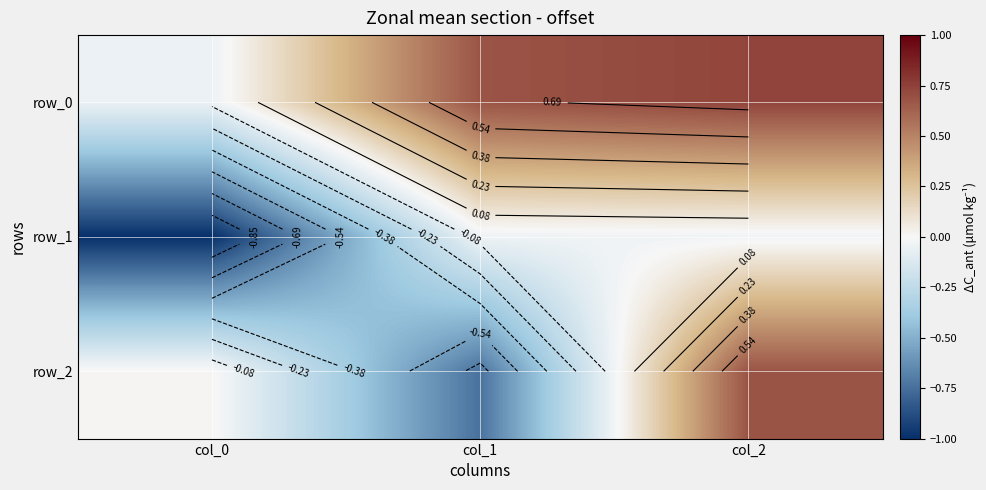

Which series has the widest spread of values?

row_2